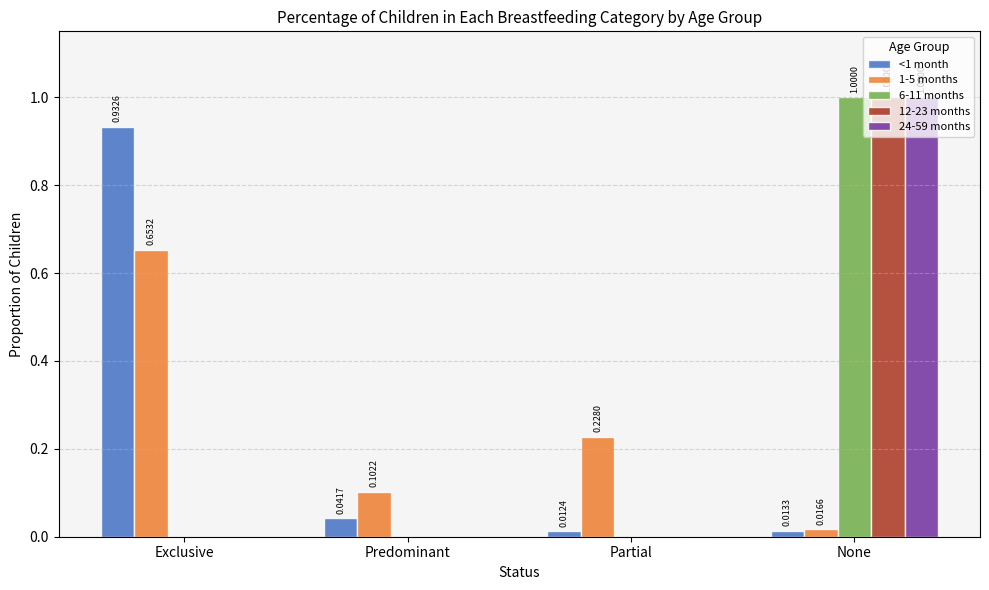

What is the total value across all series at None?

3.0